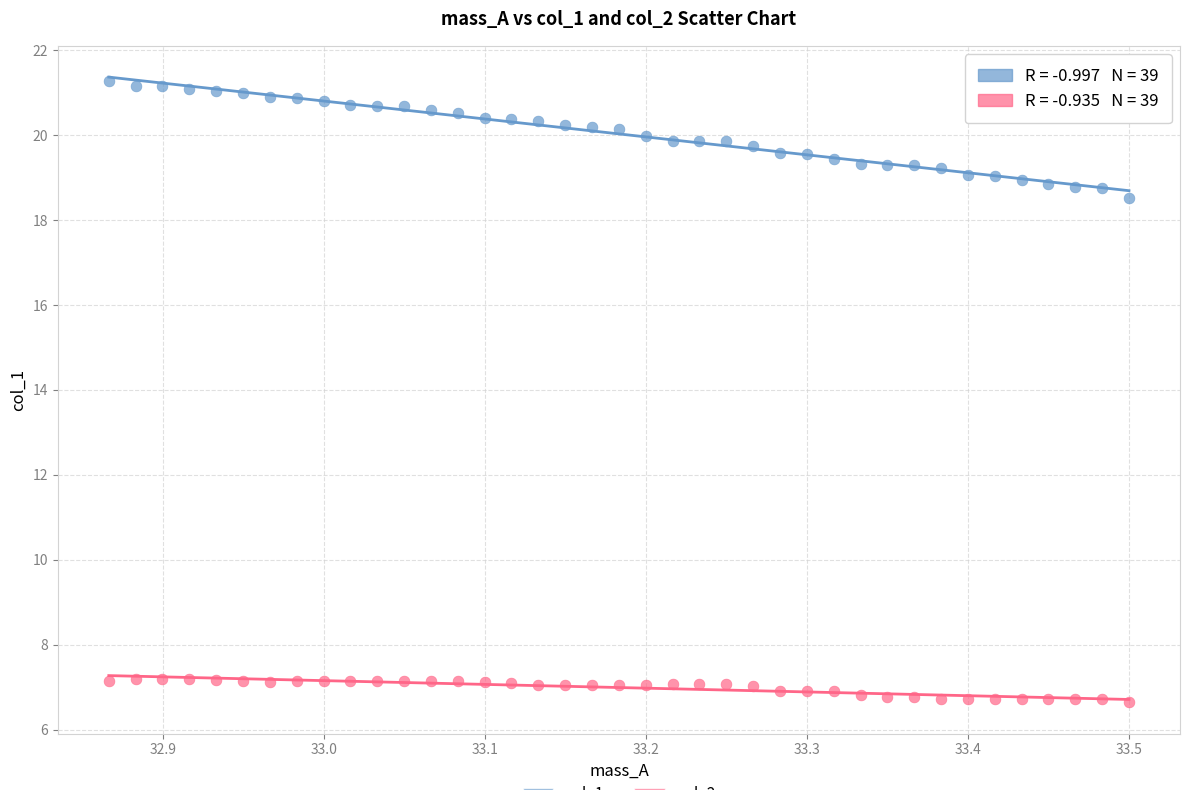

Across all data points, what is the range of X values (max minus min)?

0.6